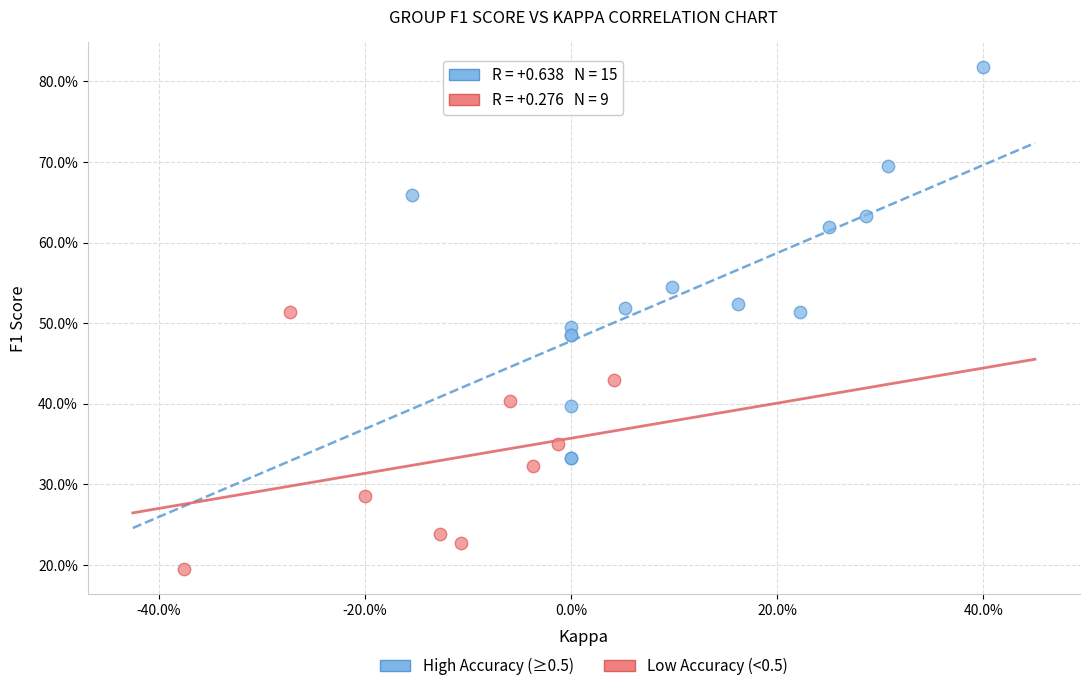

Which series reaches the maximum Y coordinate?

High Accuracy (≥0.5)